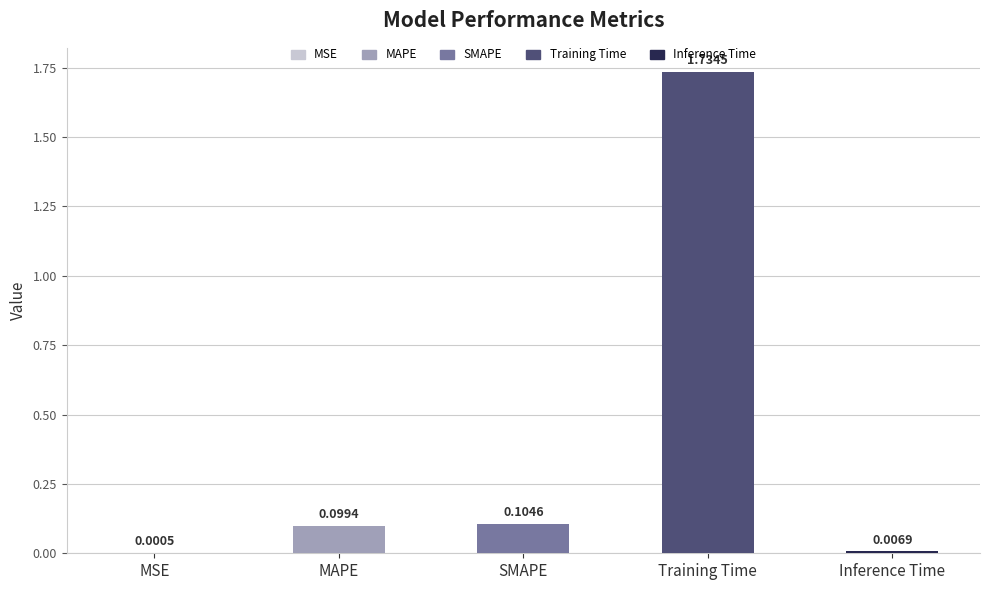

Does the chart contain stacked bars?

No